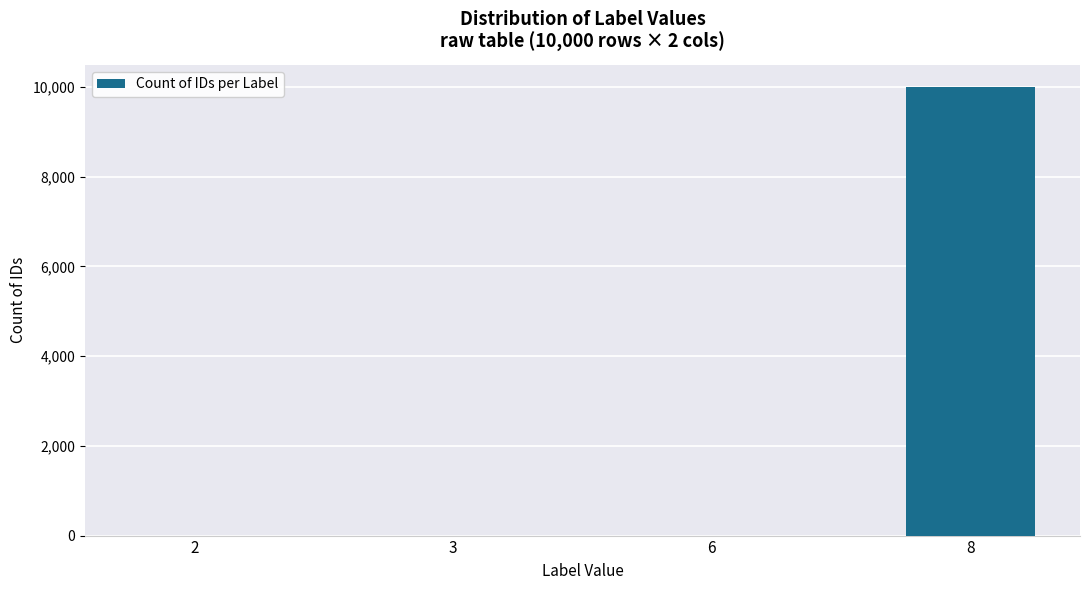

The value at 8 is 5262. True or false?

False